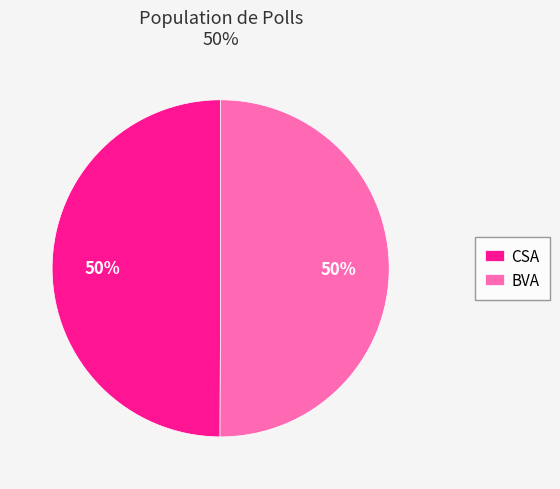

How many segments does this pie chart have?

2